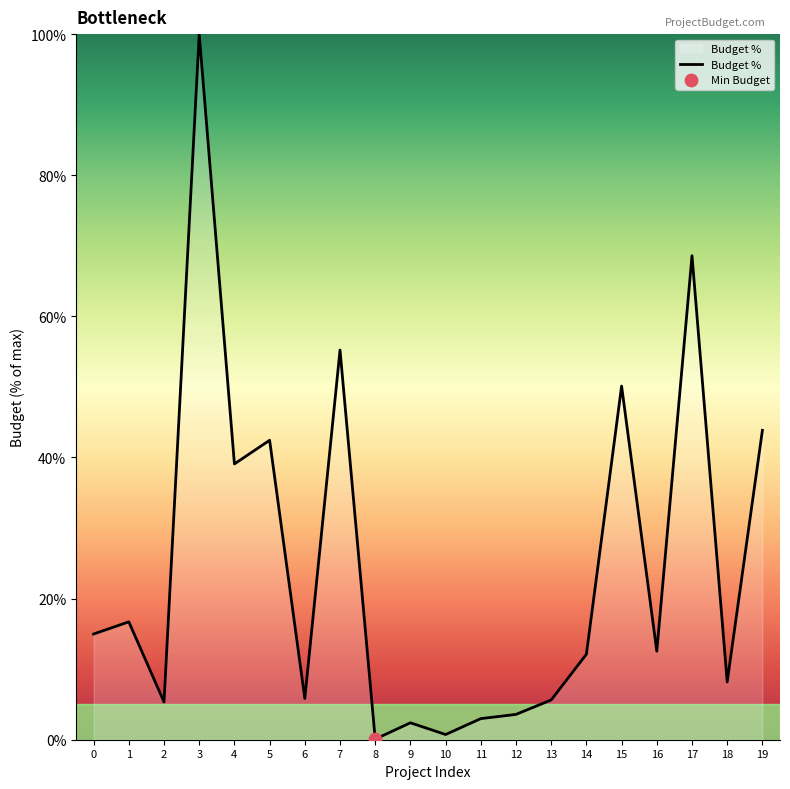

What is the change in value from 10 to 13?

+4.9